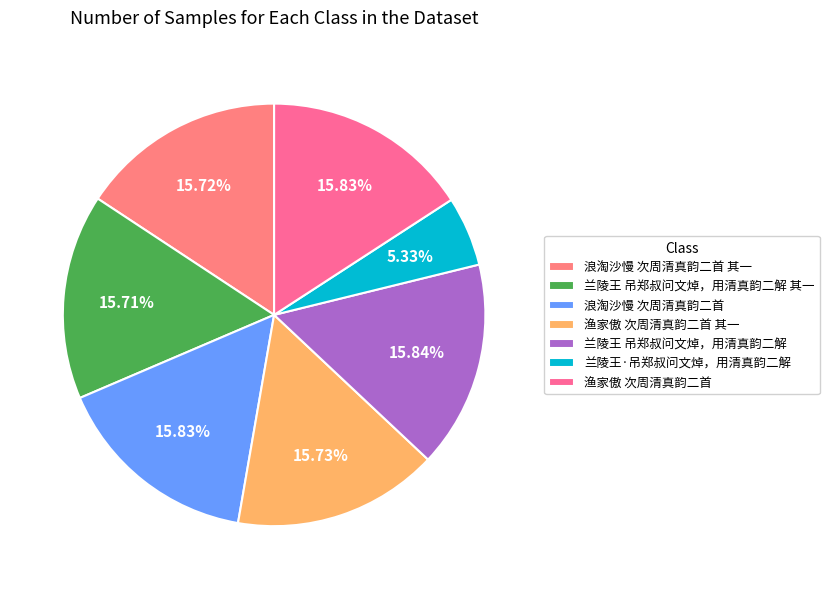

What portion of the pie excludes 兰陵王 吊郑叔问文焯，用清真韵二解?

84.2%